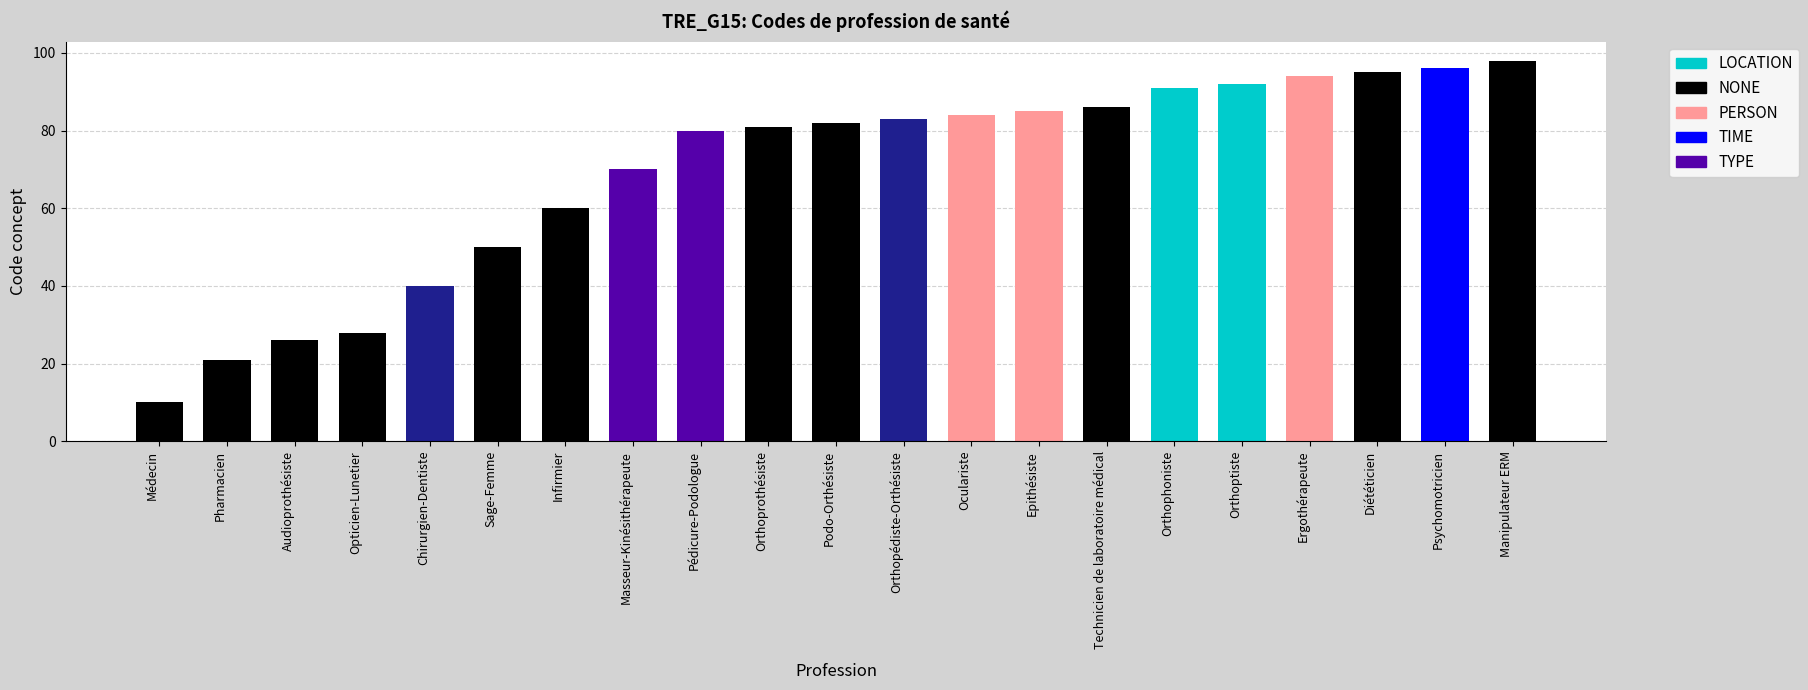

What is the maximum value shown in the chart?

98